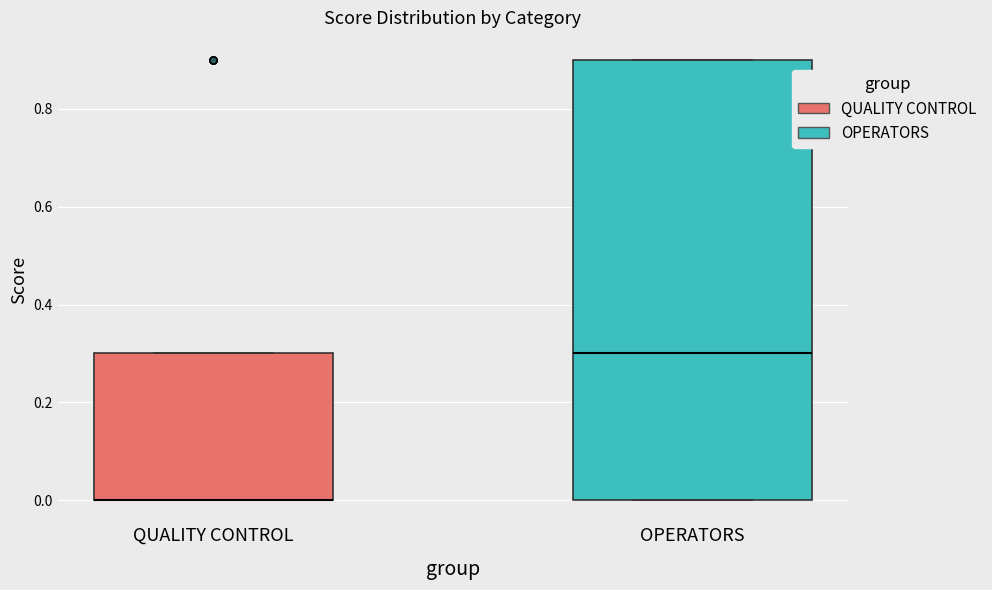

Comparing the boxes themselves (not the whiskers), which one is the tallest?

OPERATORS